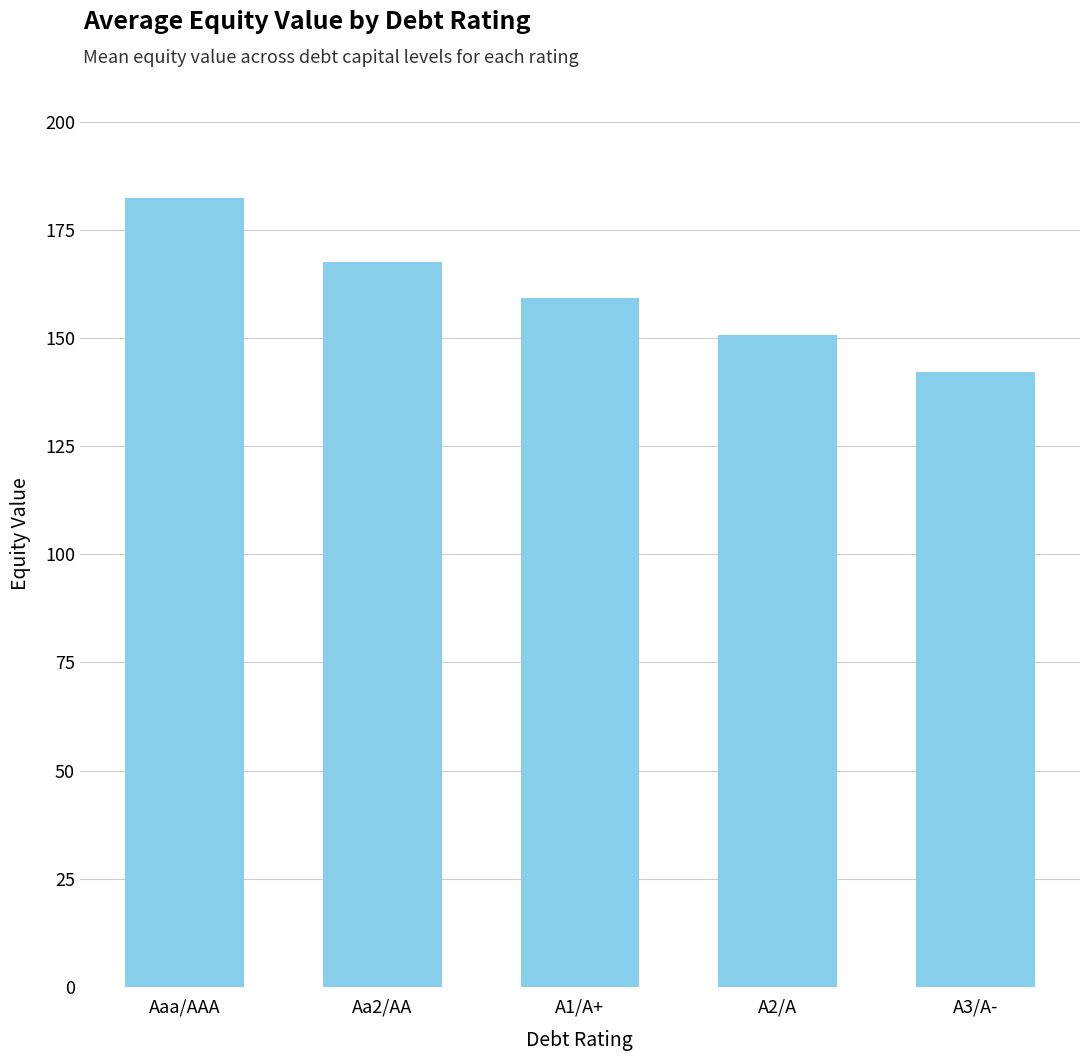

What is the sum of all values?

801.9